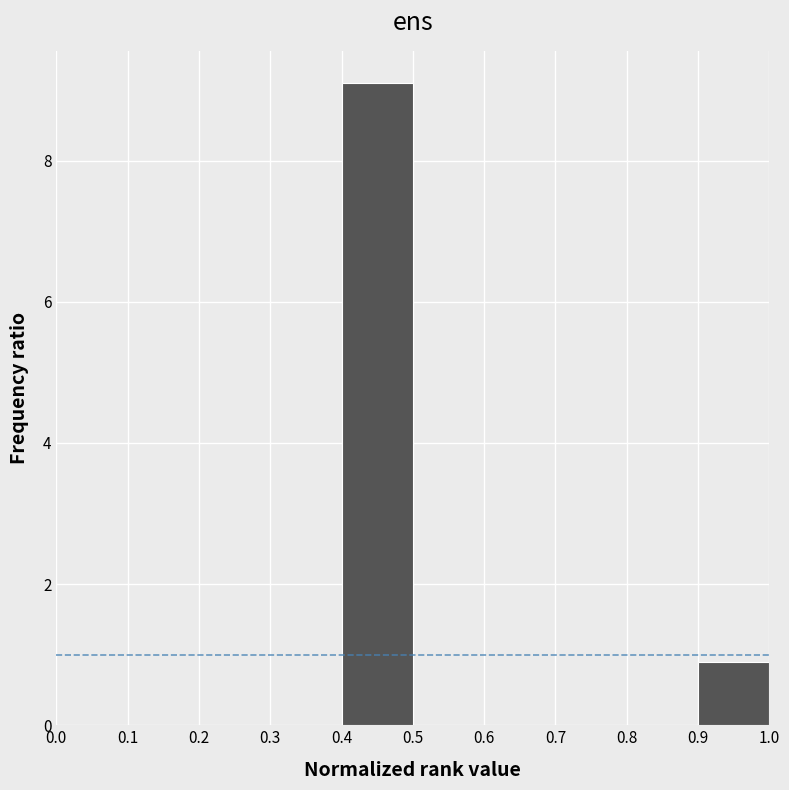

How tall is the bar that spans 0.9 to 1.0 on the x-axis? The values are not printed on the chart, so give them approximately, as read against the axis.

0.8